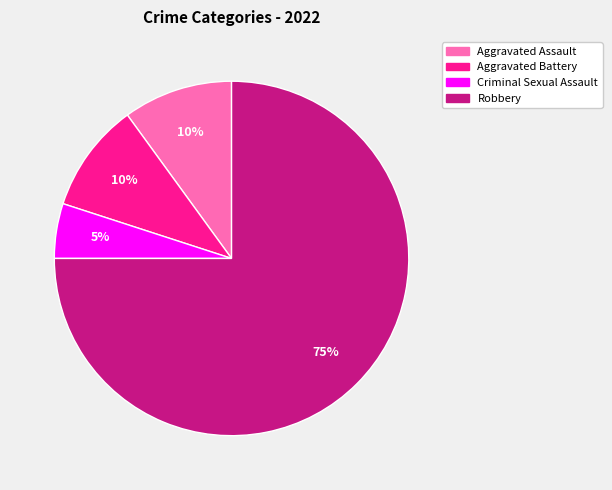

Which slice represents more than half of the pie?

Robbery